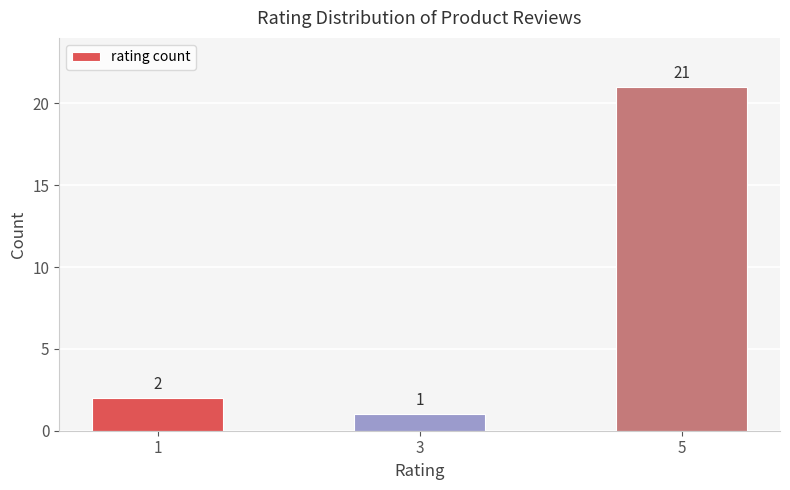

Rank the categories by value from lowest to highest.

3, 1, 5